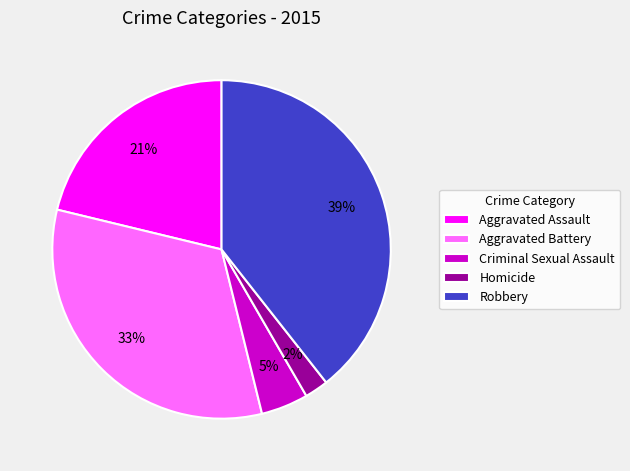

What percentage is the Robbery slice, to the nearest percent?

39%